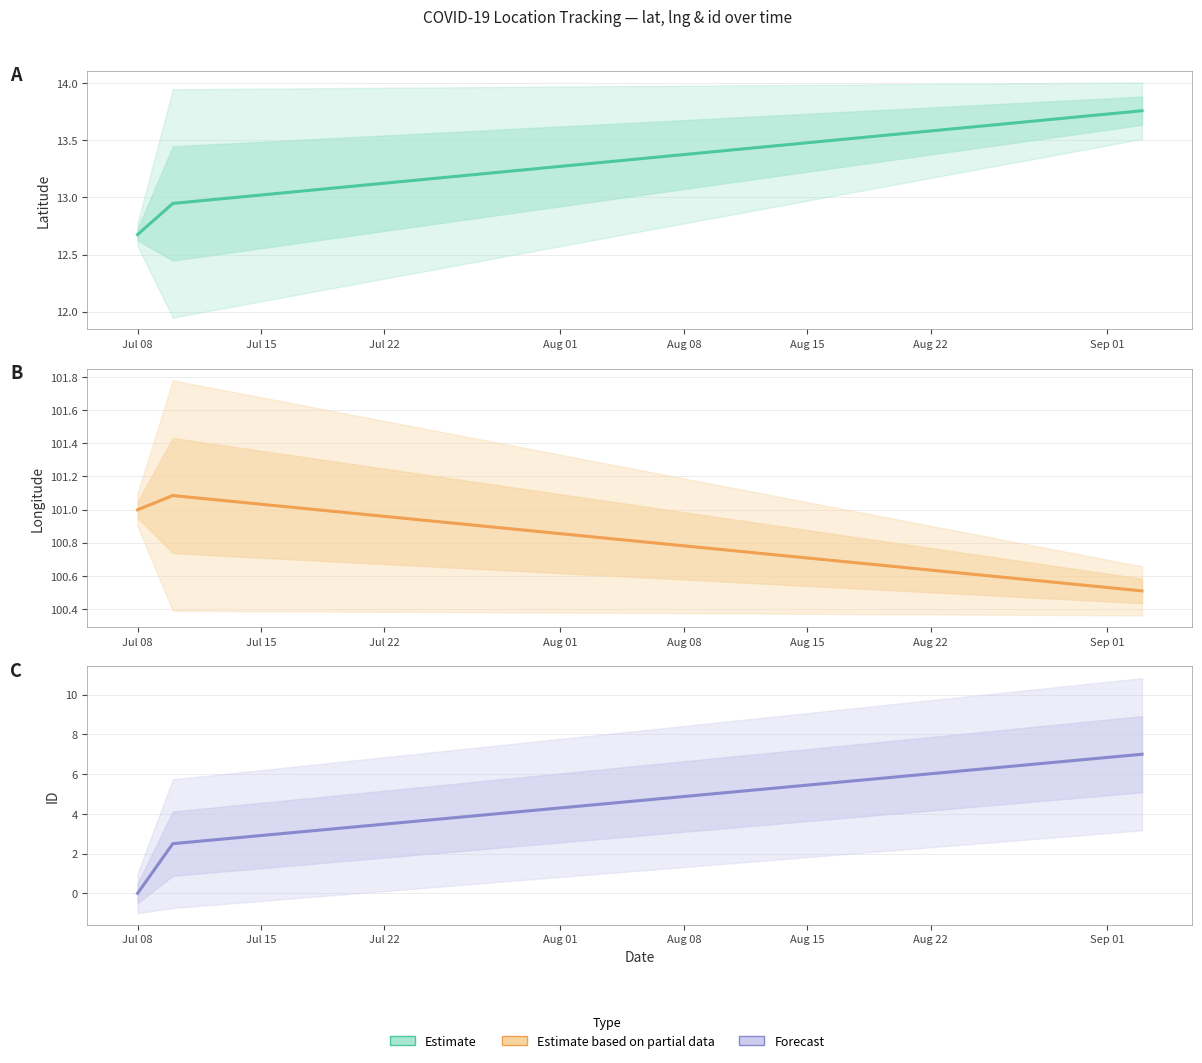

What is the value of the 2nd point from the left?

2.5